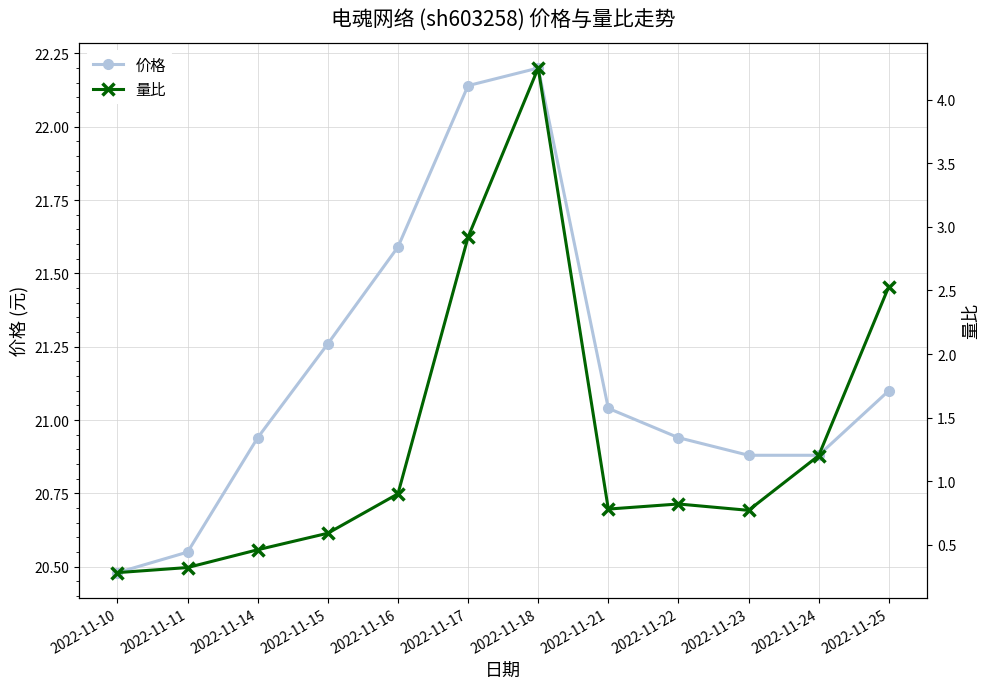

Reading right to left, what are all the values shown in this chart?

价格: 21.1	20.9	20.9	20.9	21.0	22.2	22.1	21.6	21.3	20.9	20.6	20.5
量比: 2.5	1.2	0.8	0.8	0.8	4.2	2.9	0.9	0.6	0.5	0.3	0.3